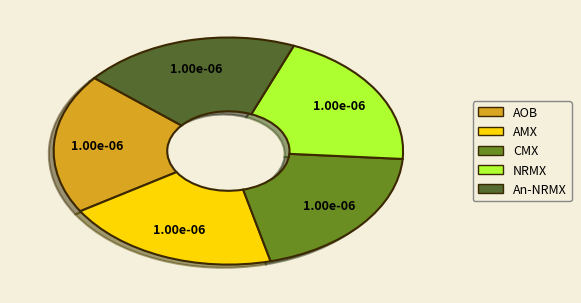

Is there a majority slice in this chart?

No